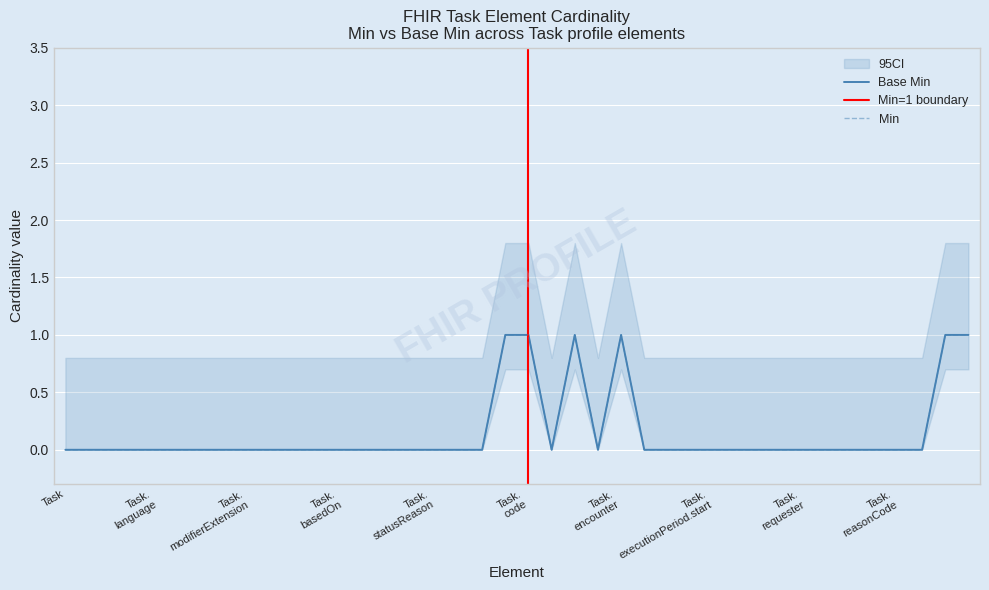

How many lines are shown in the chart?

2